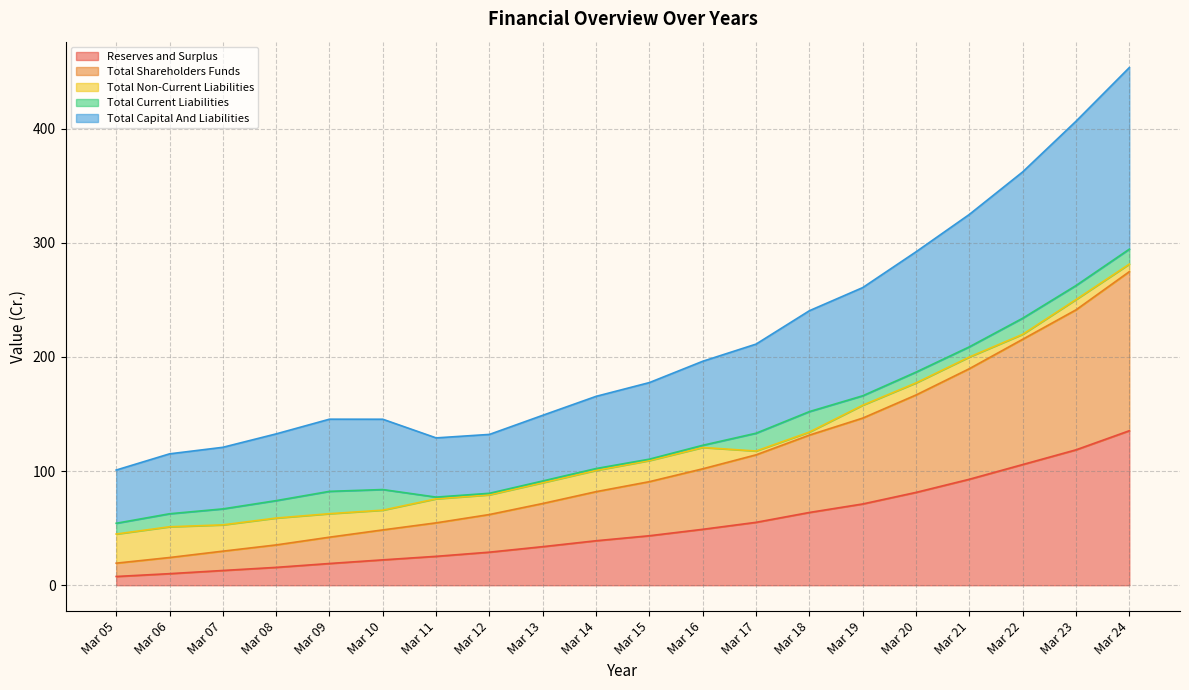

The Reserves and Surplus series shows 55.1 at Mar 17. True or false?

True